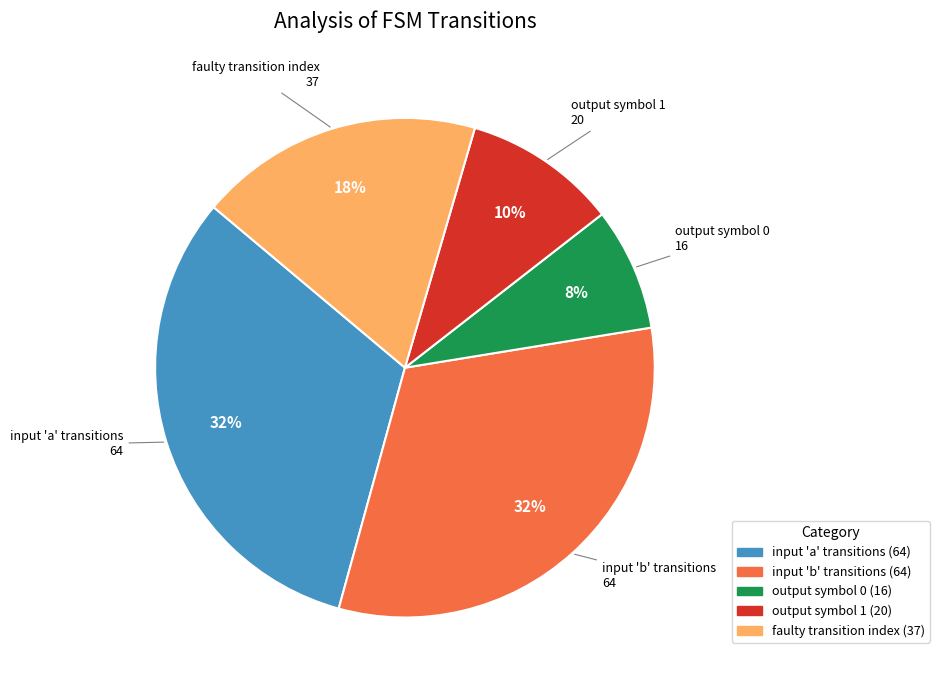

To the nearest percent, what is the average slice percentage?

20%